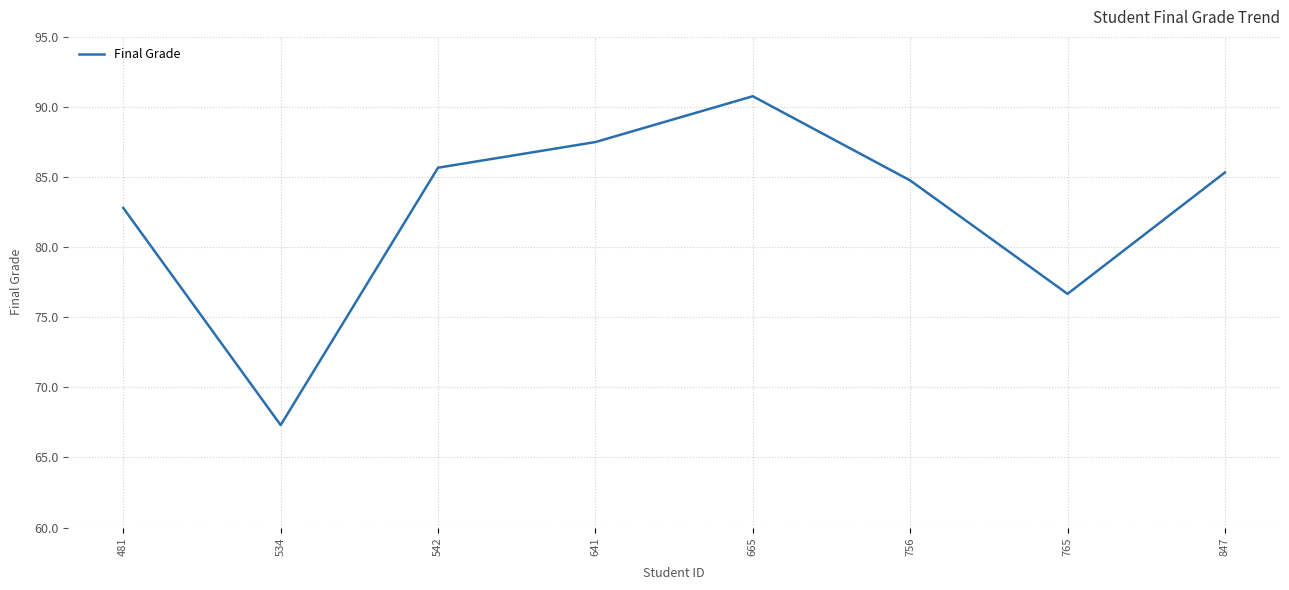

At which label is the value closest to 79?

765